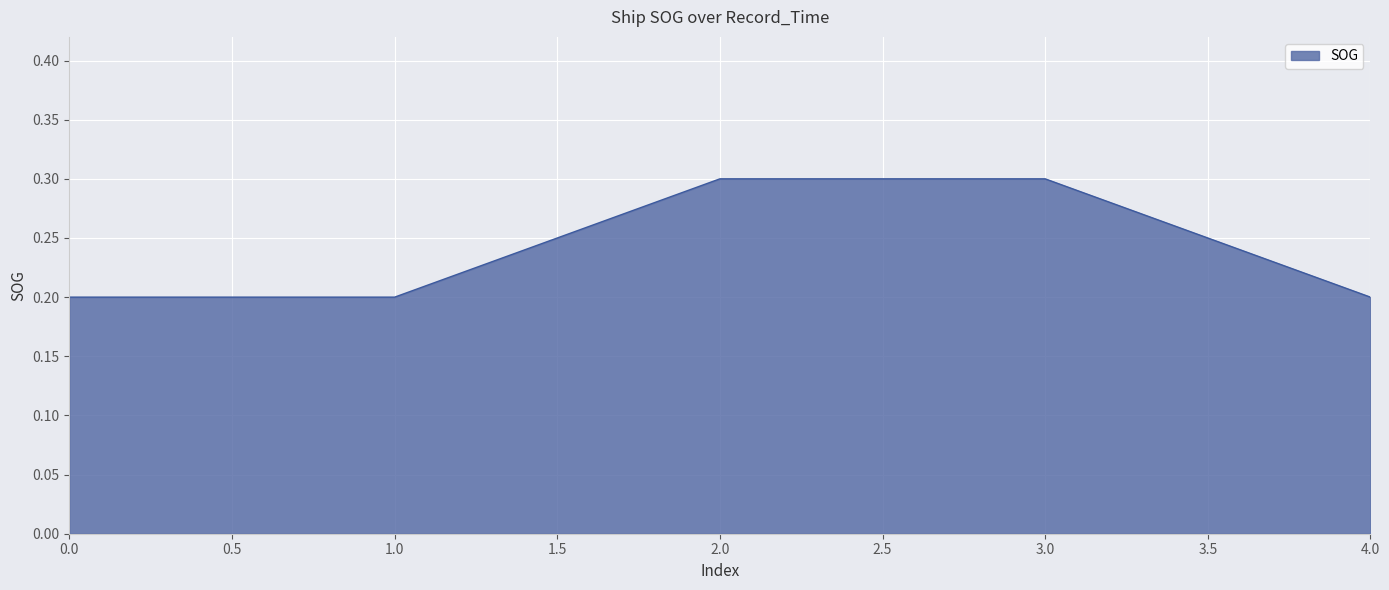

Between 4.0 and 3.0, which is larger?

3.0